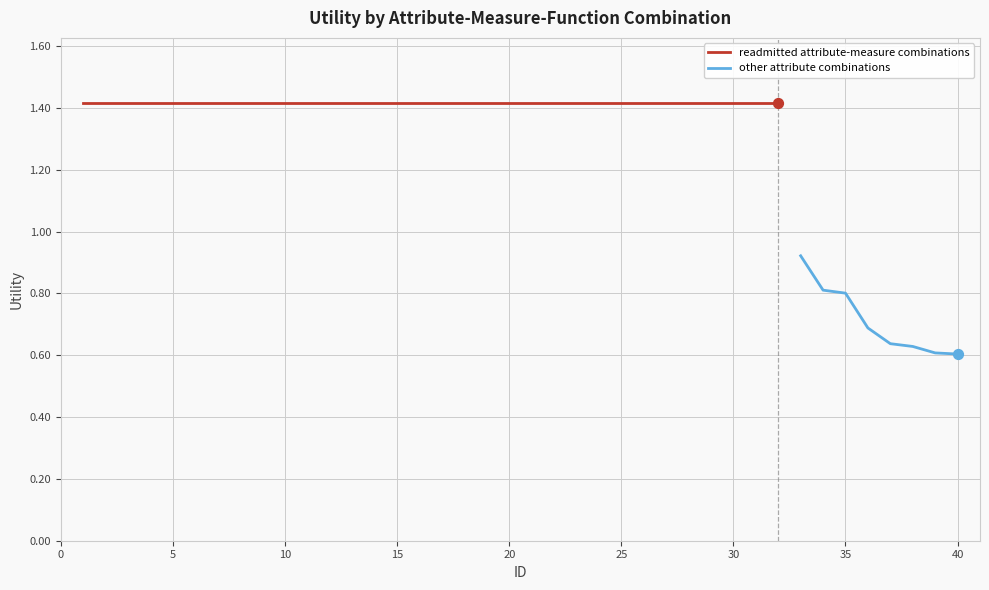

Approximately how many times larger is the value at 18 compared to 6?

1.0